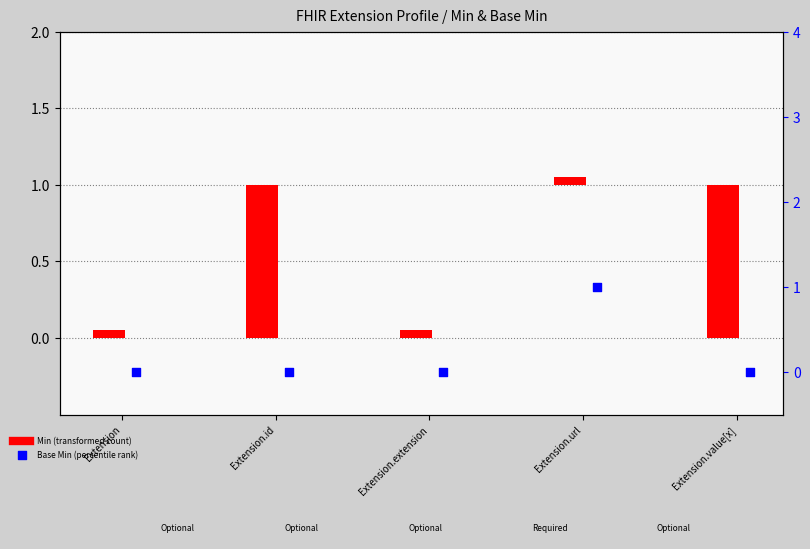

What is the change in value from Extension.id to Extension.url?

+1